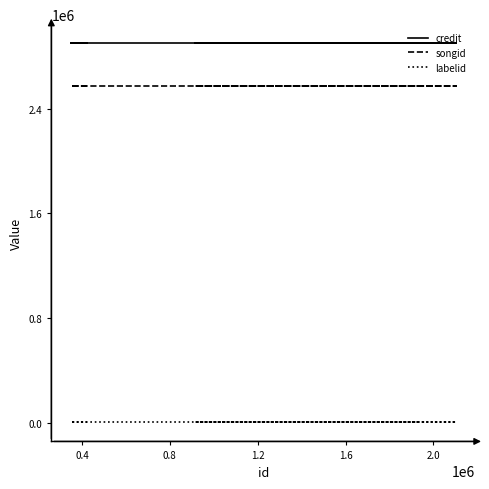

Reading left to right, list all the values displayed in this chart.

credit: 2899133	2899133	2899133	2899133	2899133
songid: 2572144	2572144	2572144	2572144	2572144
labelid: 3598	3598	3598	3598	3598